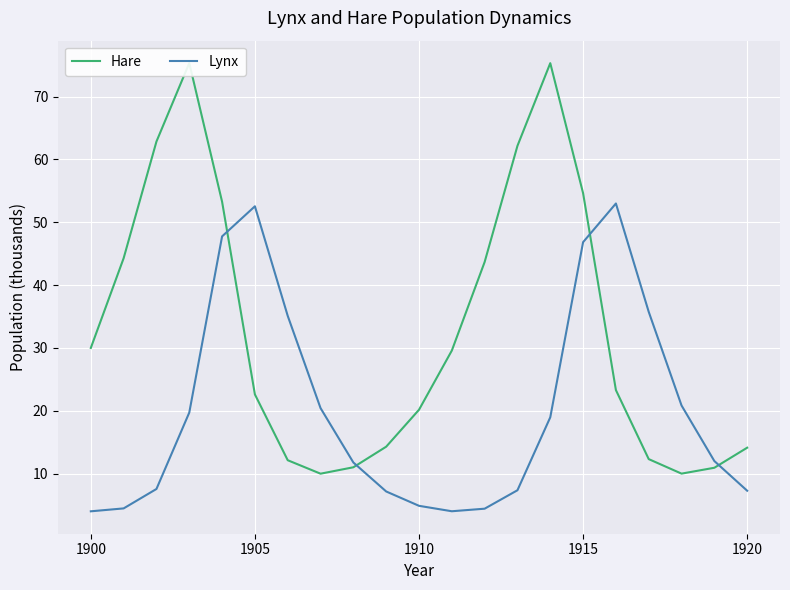

What is the lowest value of the Lynx series?

4.0